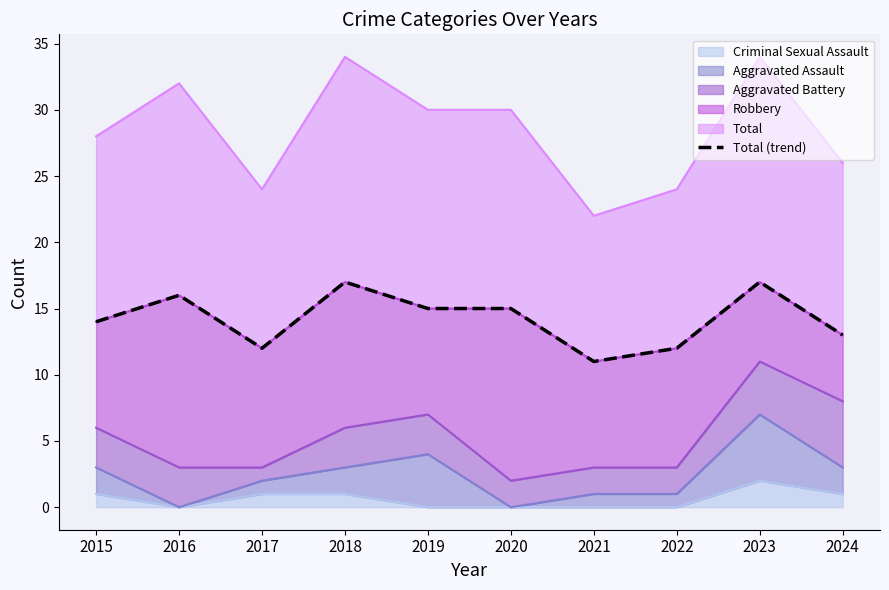

List the labels in order of value, smallest first.

2021, 2017, 2022, 2024, 2015, 2019, 2020, 2016, 2018, 2023